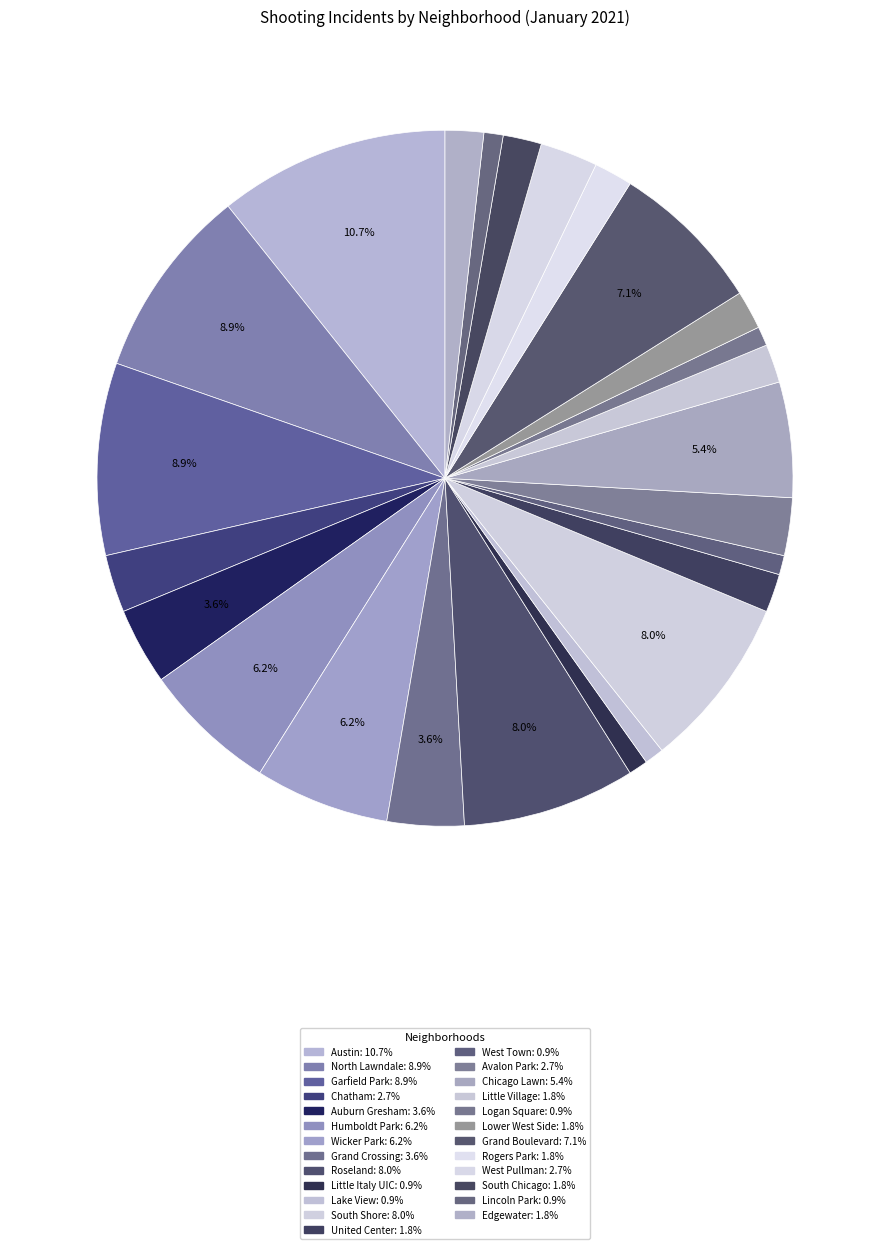

Is it true that Auburn Gresham is 4% of the pie?

True